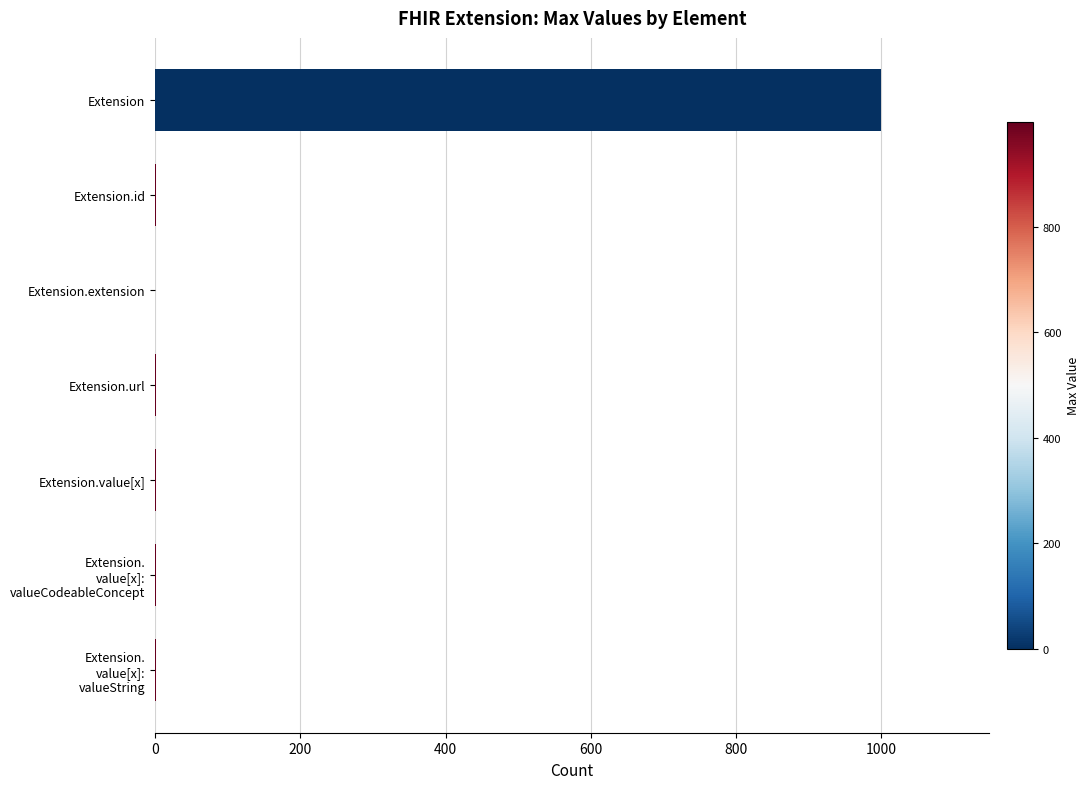

True or false: the data shows 0 at Extension.extension.

True